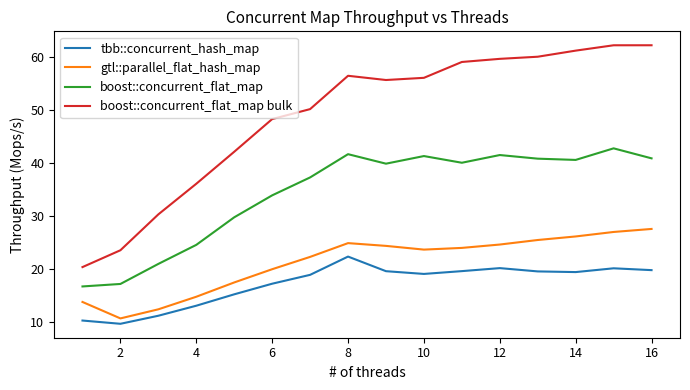

What is the maximum value for gtl::parallel_flat_hash_map?

27.6